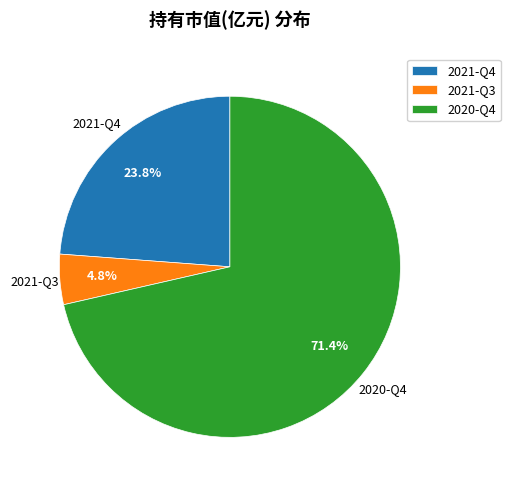

Is there a majority slice in this chart?

Yes